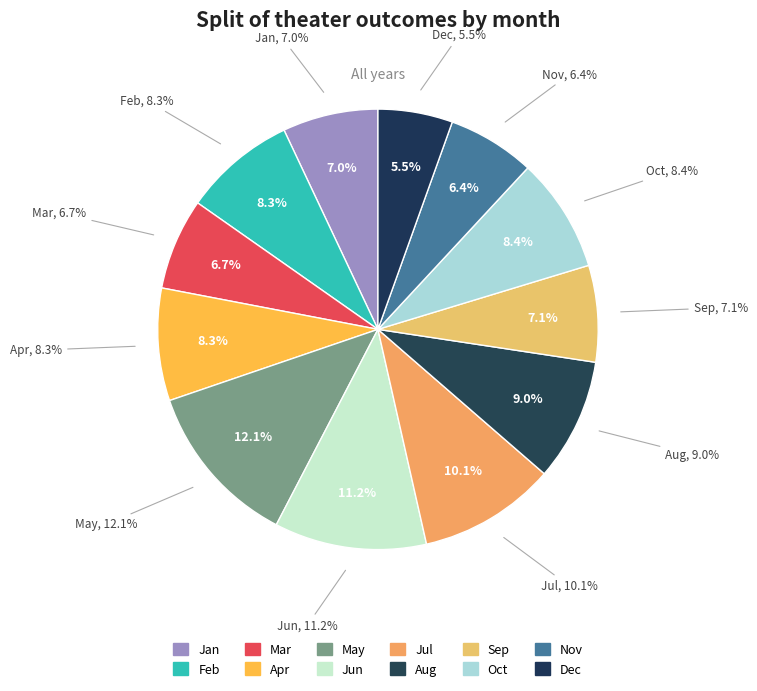

To the nearest percent, what portion does Aug represent?

9%